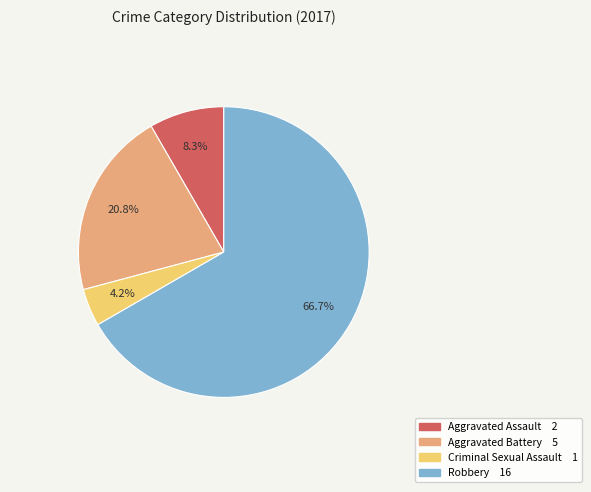

Count the number of slices in the pie.

4